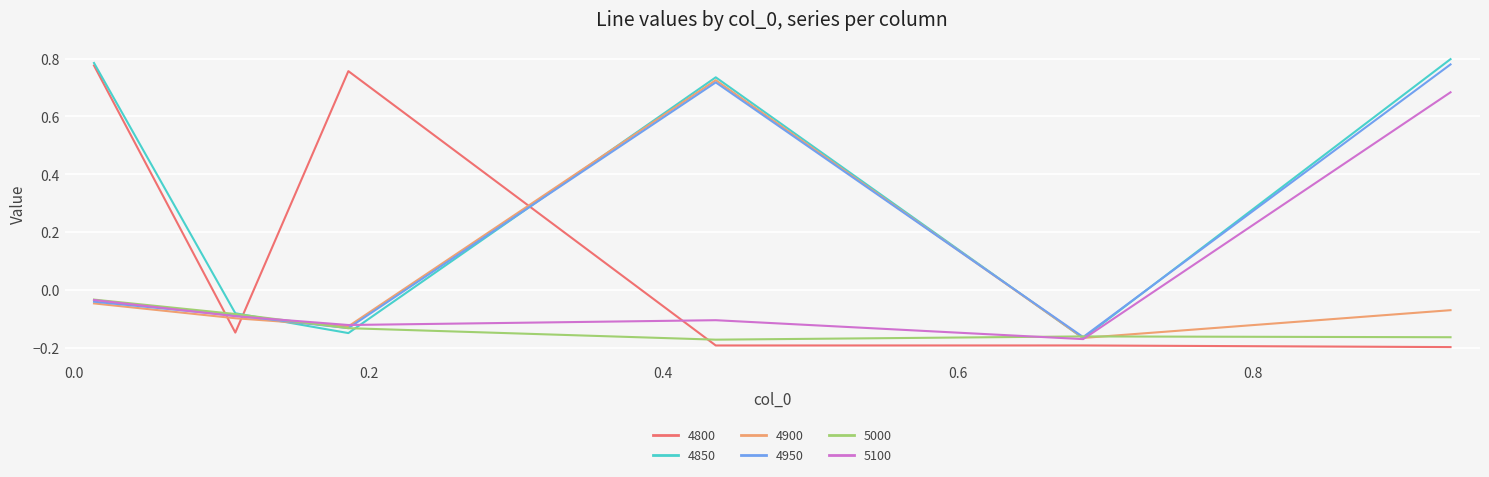

True or false: 5000 and 4800 intersect in this chart.

True